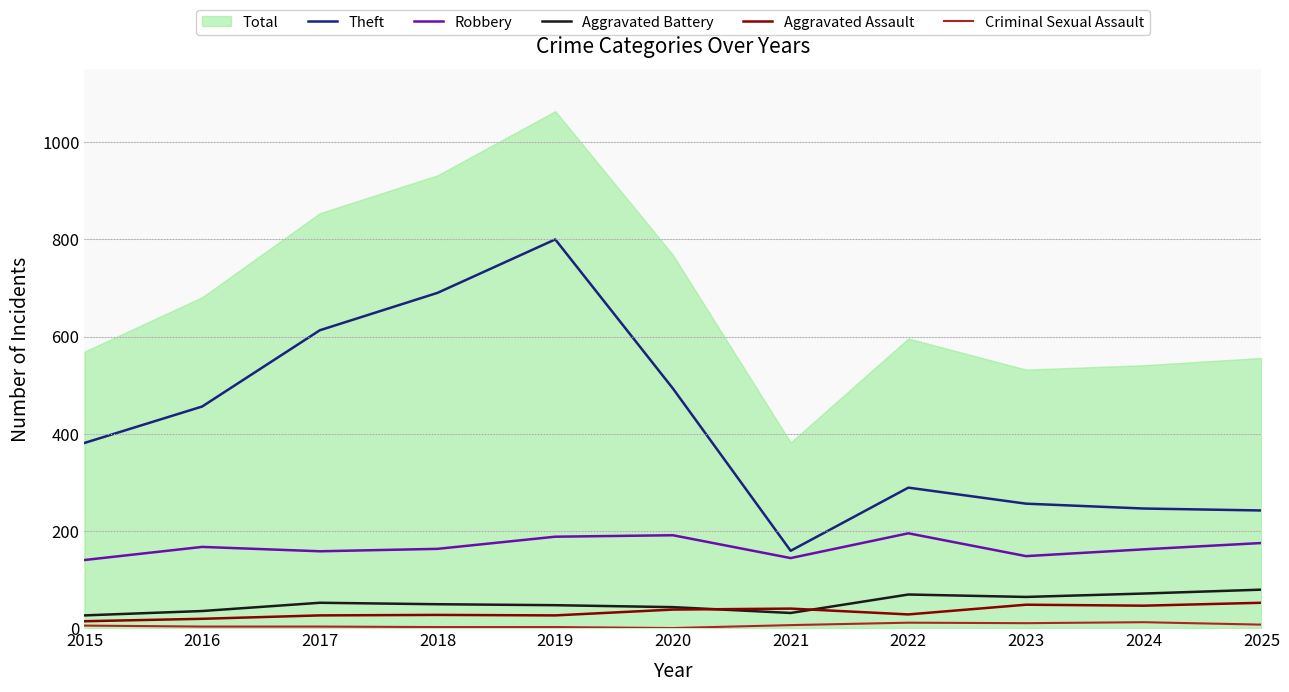

Reading right to left, transcribe all the data shown in this chart.

Theft: 2025=242	2024=246	2023=256	2022=289	2021=159	2020=493	2019=800	2018=690	2017=613	2016=456	2015=381
Robbery: 2025=175	2024=162	2023=148	2022=195	2021=144	2020=191	2019=188	2018=163	2017=158	2016=167	2015=140
Aggravated Battery: 2025=79	2024=71	2023=64	2022=69	2021=31	2020=43	2019=47	2018=49	2017=52	2016=35	2015=26
Aggravated Assault: 2025=52	2024=46	2023=48	2022=28	2021=40	2020=38	2019=26	2018=27	2017=26	2016=19	2015=14
Criminal Sexual Assault: 2025=7	2024=12	2023=10	2022=11	2021=6	2020=0	2019=2	2018=2	2017=3	2016=3	2015=5